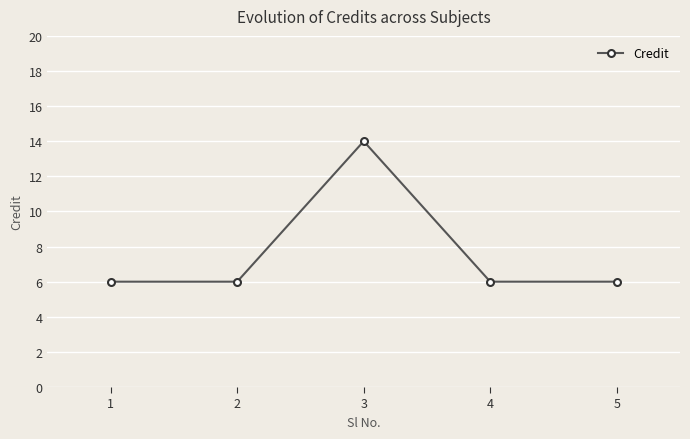

Approximately how many times larger is the value at 2 compared to 3?

0.4